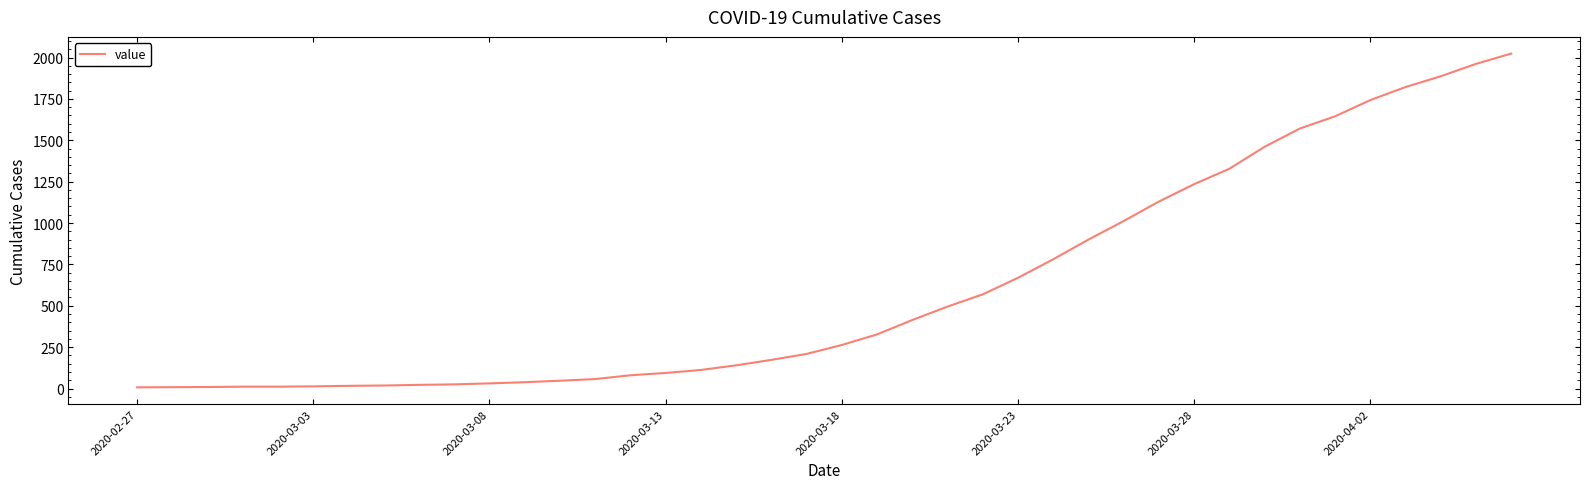

What is the maximum value shown in the chart?

2024